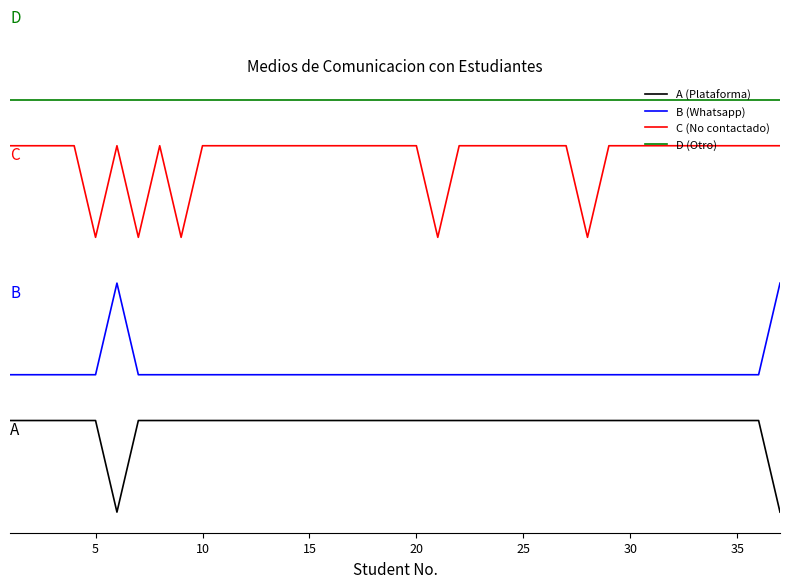

At how many categories does at least one series exceed 3?

37